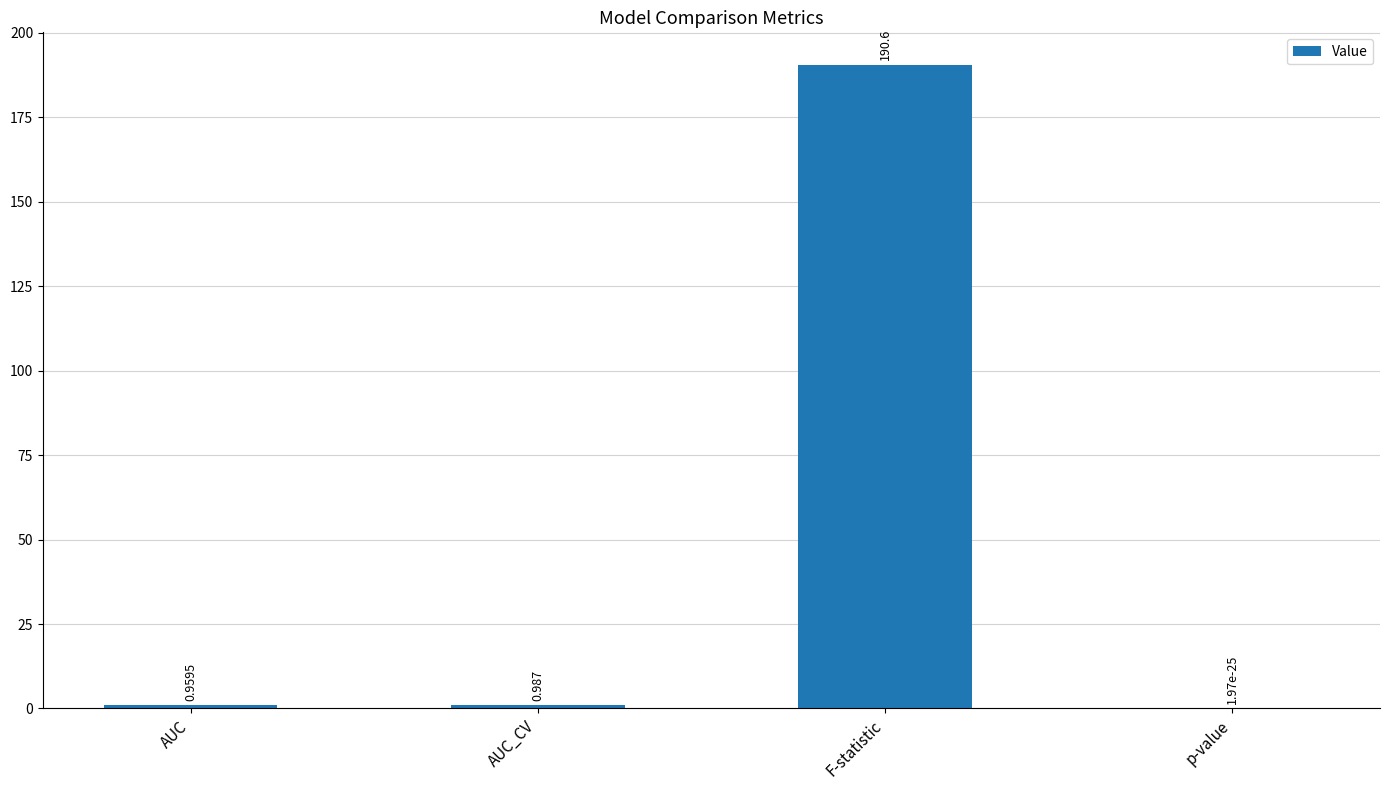

Where is the data nearest to the value 95?

AUC_CV